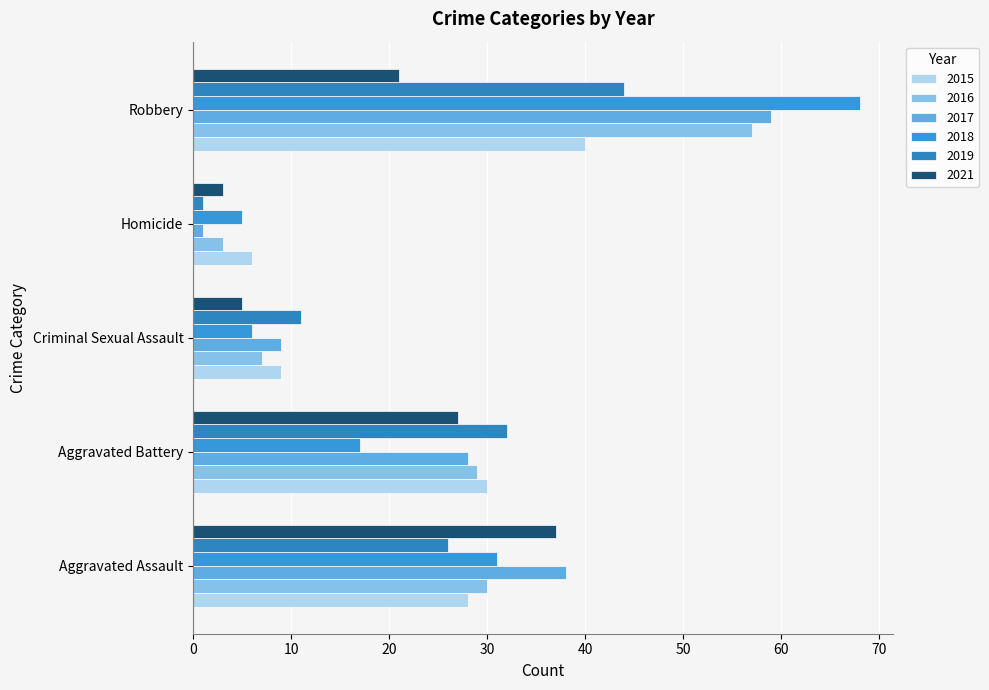

Between Aggravated Assault and Robbery, which series saw the biggest shift?

2018